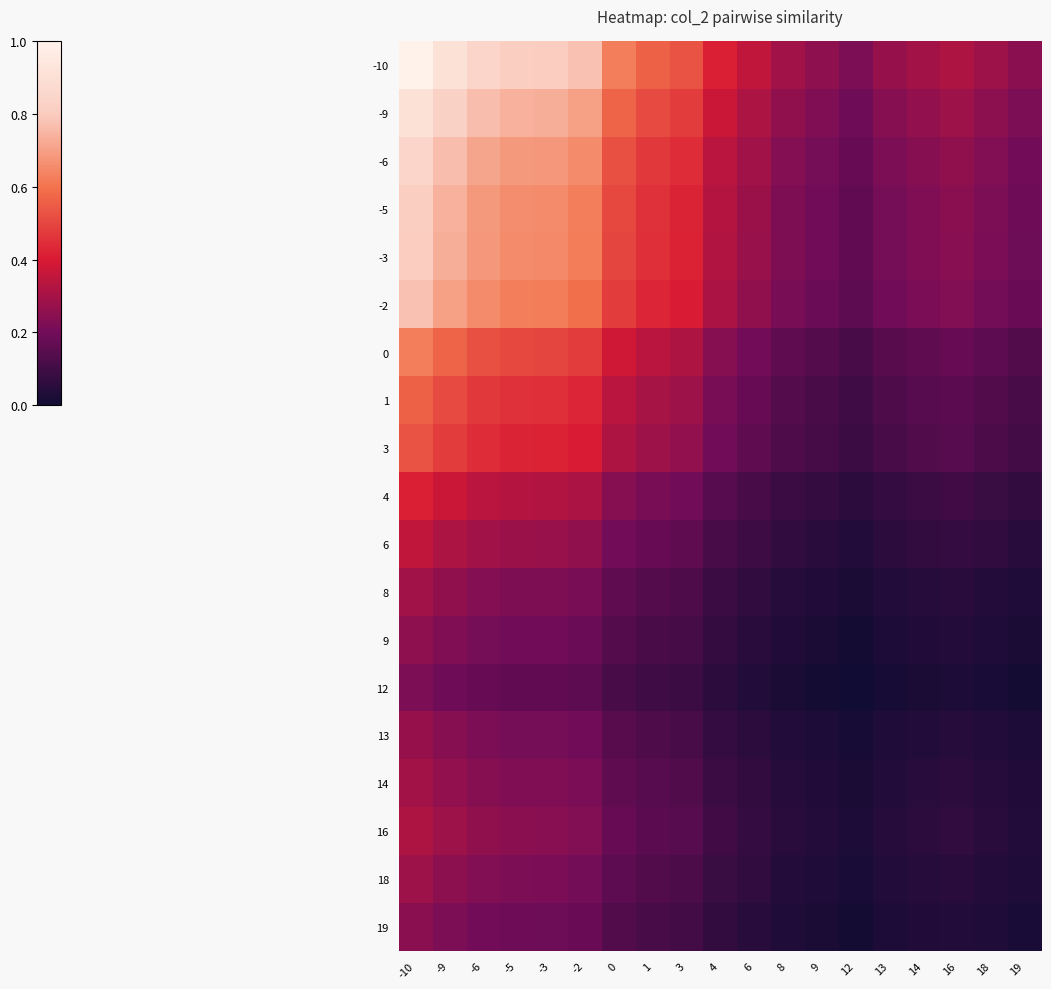

At -2, list the series in order from largest to smallest.

-10, -9, -6, -5, -3, -2, 0, 1, 3, 4, 6, 16, 14, 8, 18, 13, 9, 19, 12